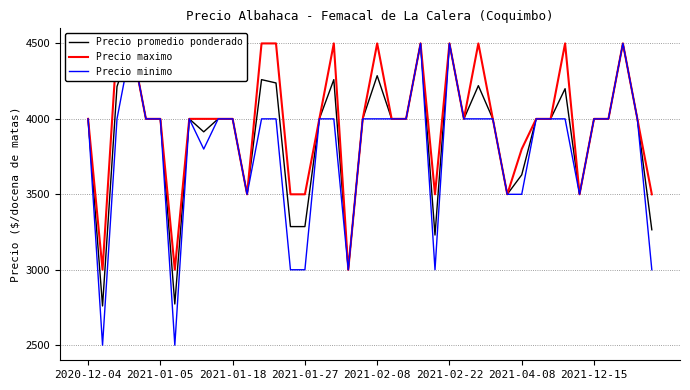

The value of Precio promedio ponderado at 11 is 1430. True or false?

False